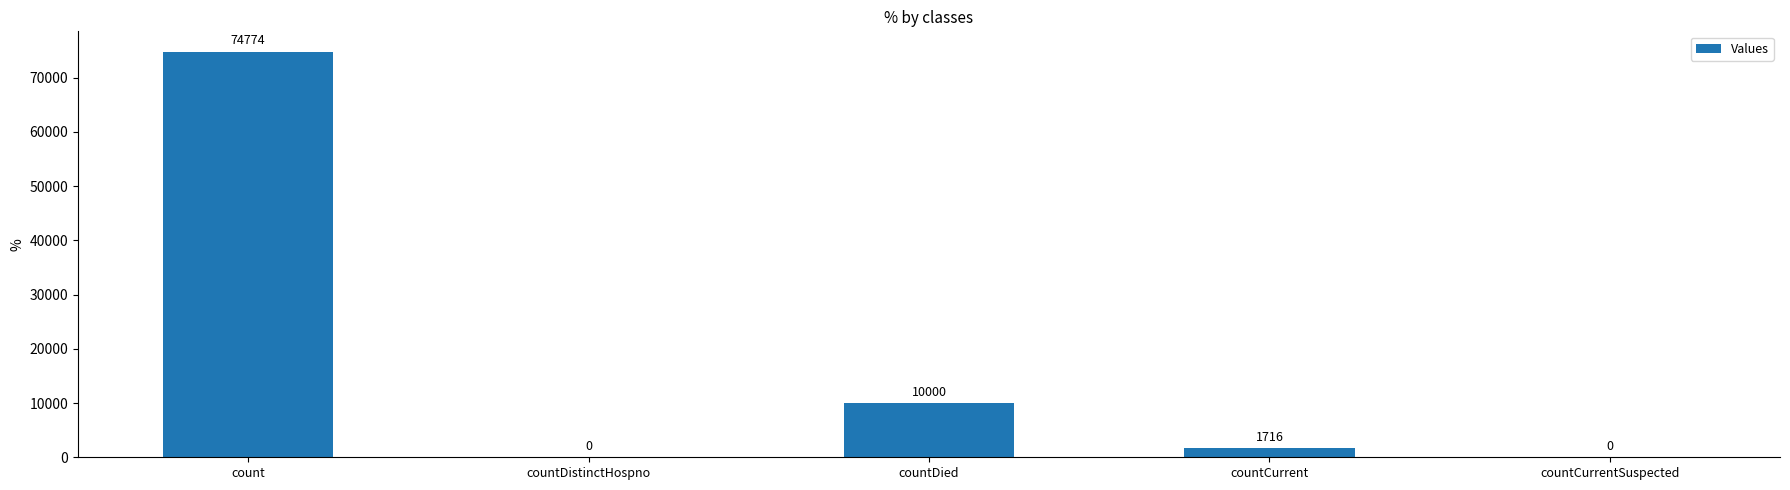

How many categories are shown in the chart?

5